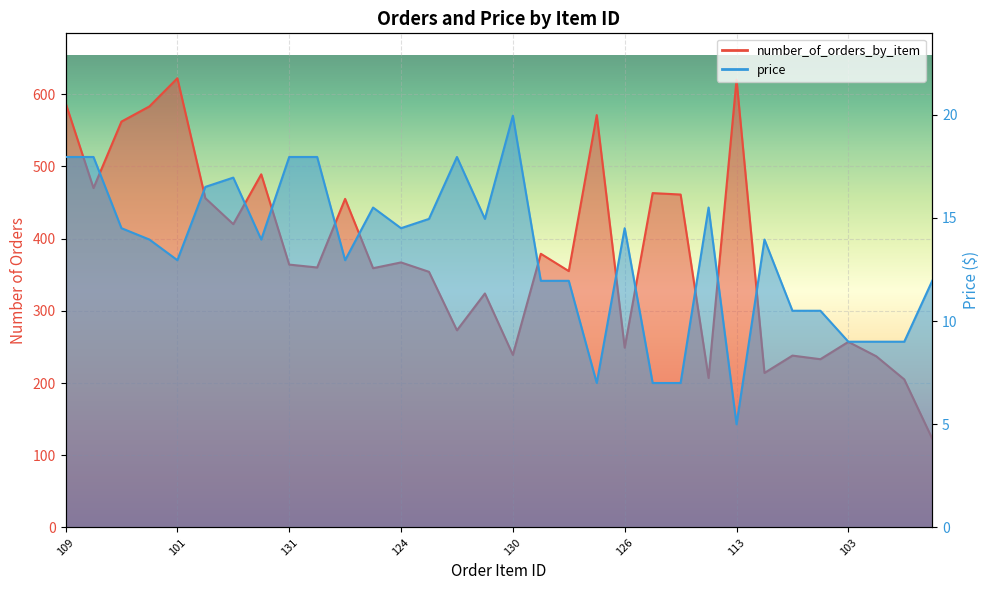

How many data points in number_of_orders_by_item are less than 364?

16